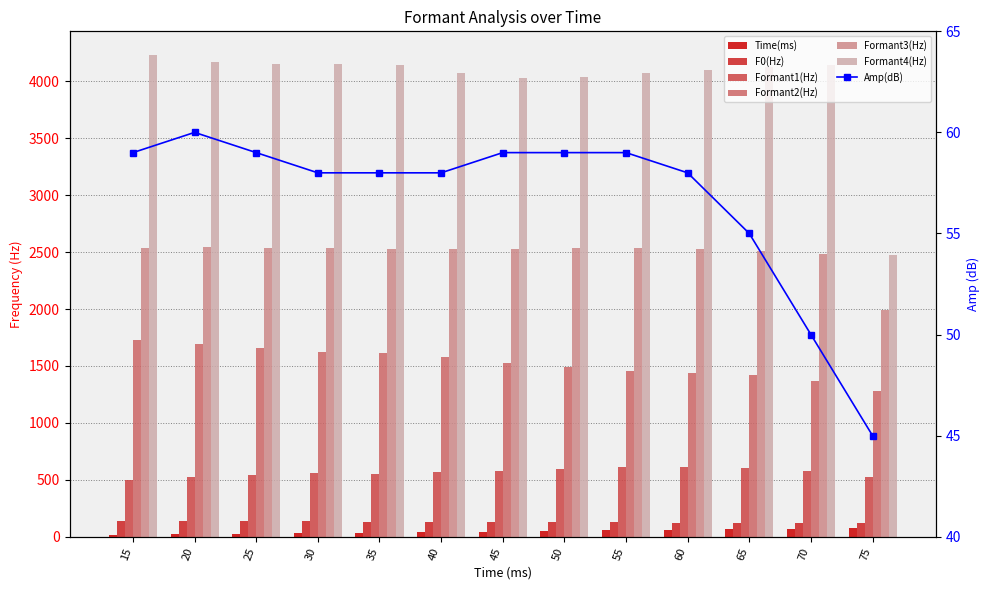

Does the chart contain any negative values?

No